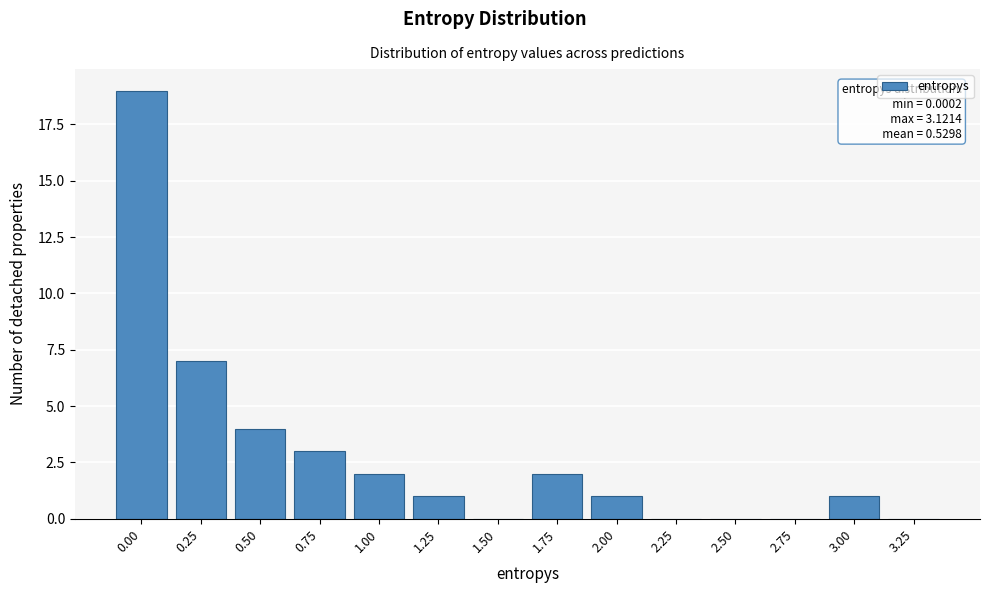

Reading left to right, what are all the values shown in this chart?

0.00=19	0.25=7	0.50=4	0.75=3	1.00=2	1.25=1	1.50=0	1.75=2	2.00=1	2.25=0	2.50=0	2.75=0	3.00=1	3.25=0